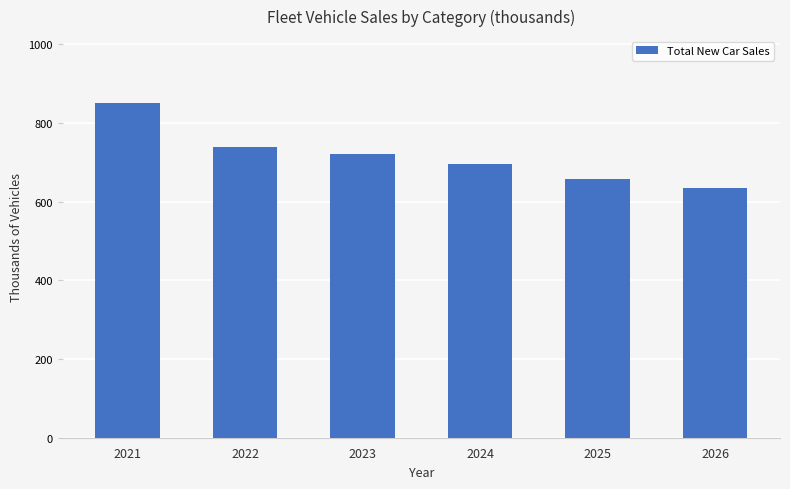

How many series are shown in this chart?

1